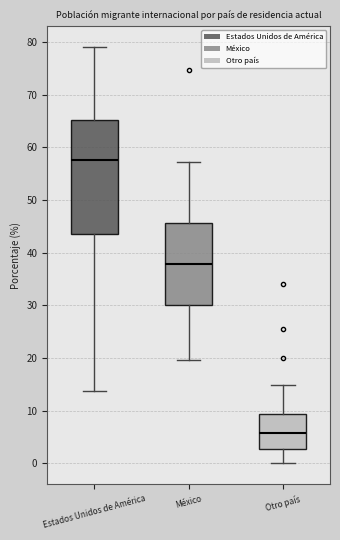

Reading left to right, read every box against the y-axis: the position of its median line, the range the box covers, and the ends of its whiskers. The values are not printed on the chart, so give them approximately, as read against the axis.

Estados Unidos de América: median 58, box 44 to 65, whiskers 14 to 79
México: median 38, box 30 to 46, whiskers 20 to 57
Otro país: median 6, box 3 to 9, whiskers 0 to 15